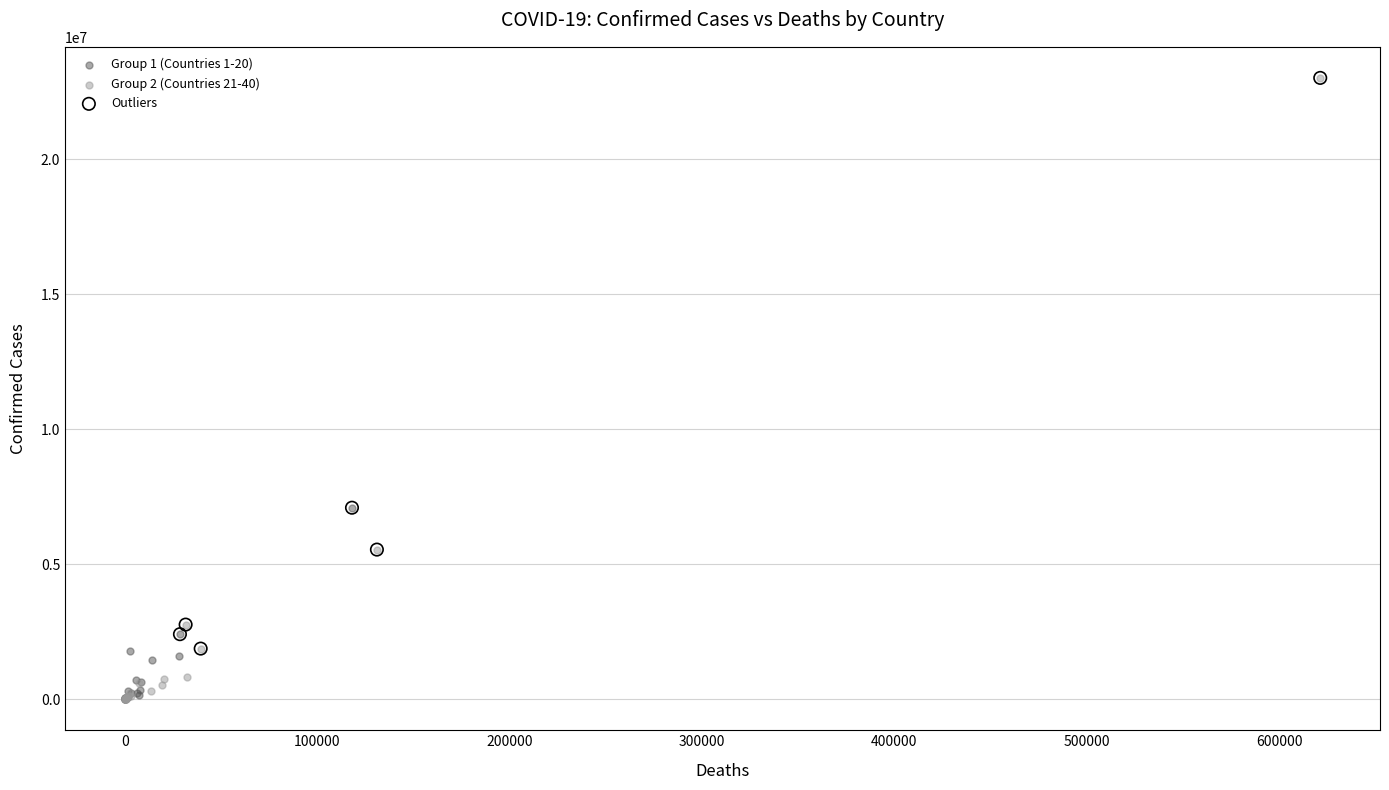

What are all the series names shown in the legend?

Group 1 (Countries 1-20), Group 2 (Countries 21-40), Outliers